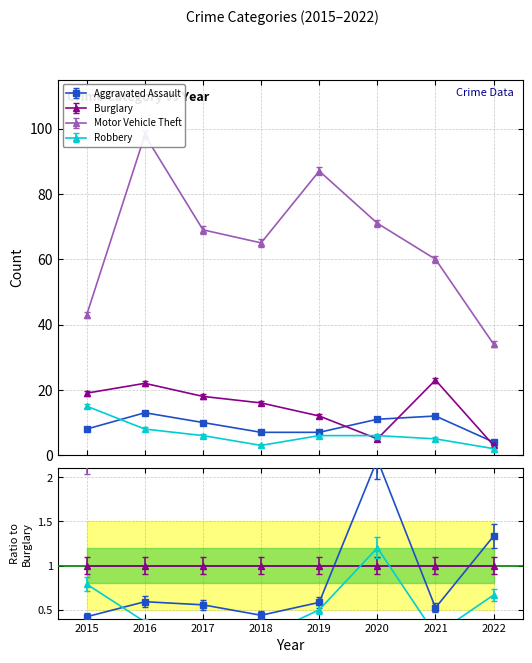

List the labels in order of Aggravated Assault value, largest first.

2016, 2021, 2020, 2017, 2015, 2018, 2019, 2022